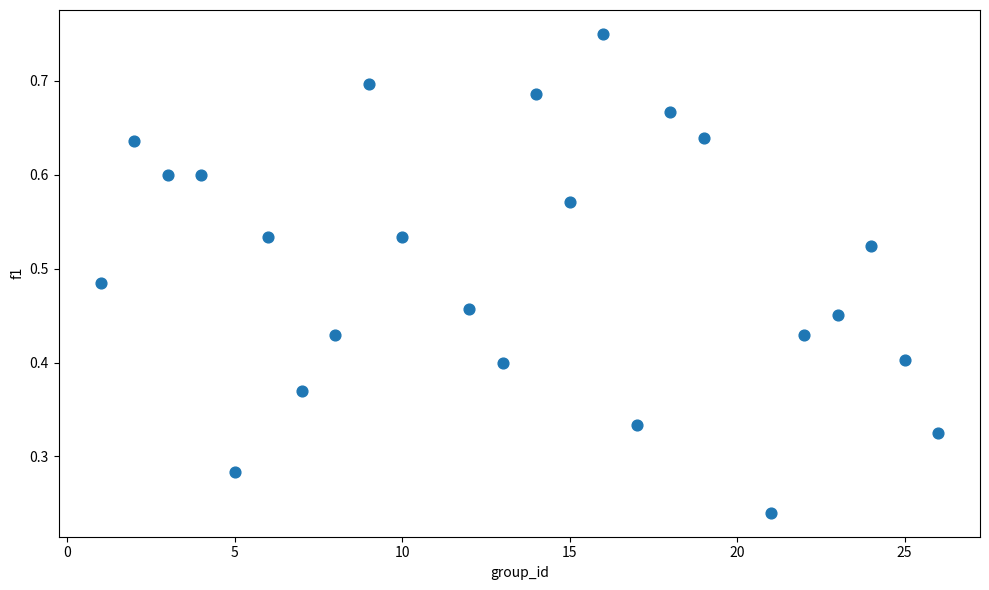

What is the range of X values (max minus min)?

25.0